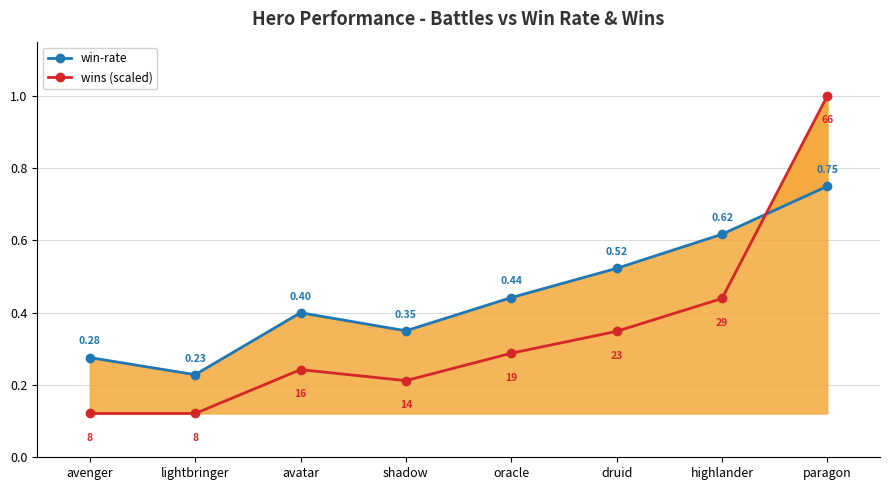

Is the value of win-rate at paragon greater than the value of wins (scaled) at paragon?

No